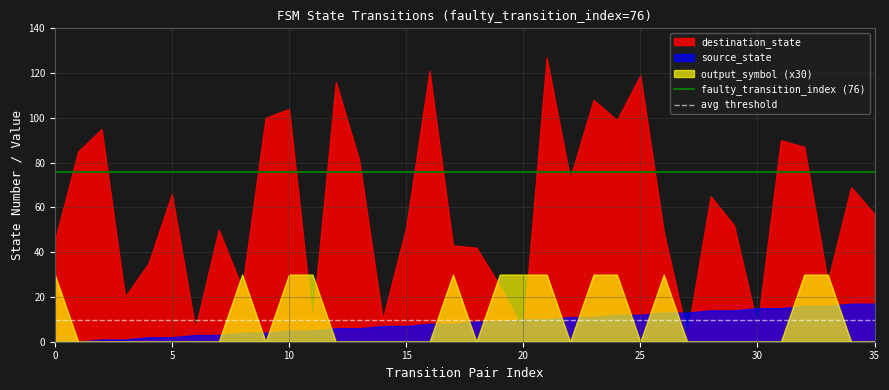

What is the maximum value shown in the chart?

127